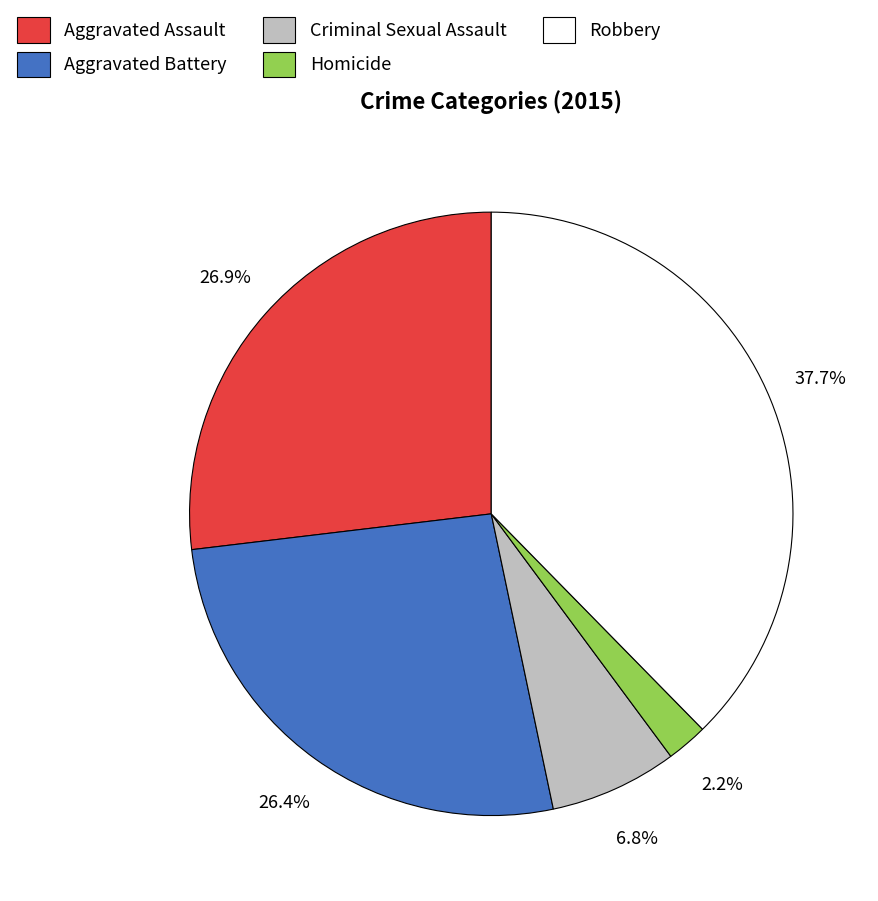

Between Aggravated Assault and Homicide, which is larger?

Aggravated Assault